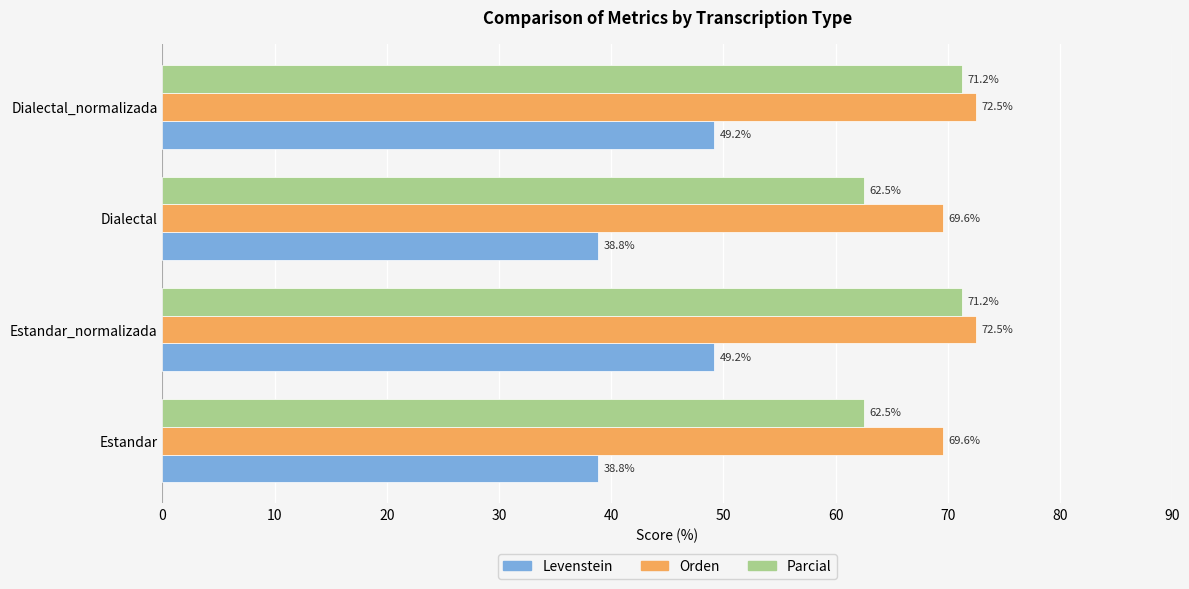

The value of Levenstein at Dialectal_normalizada is 64.1. True or false?

False